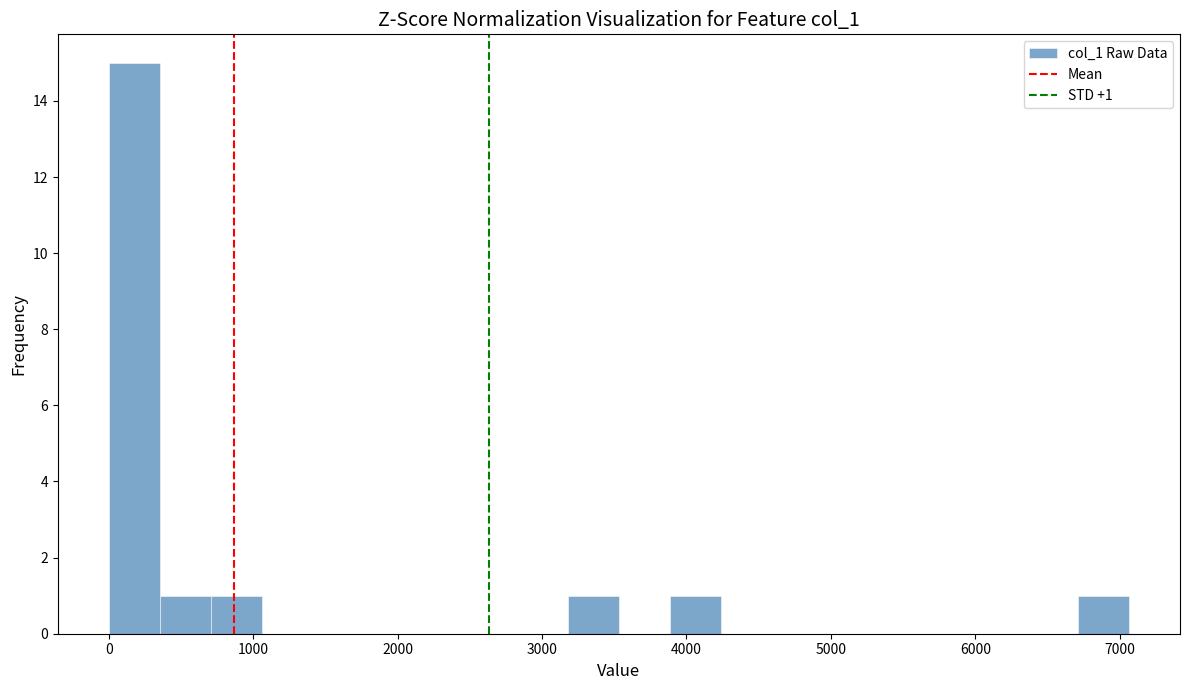

Around what value on the x-axis is the tallest bar? Give the approximate position of its centre, as read against the axis.

200